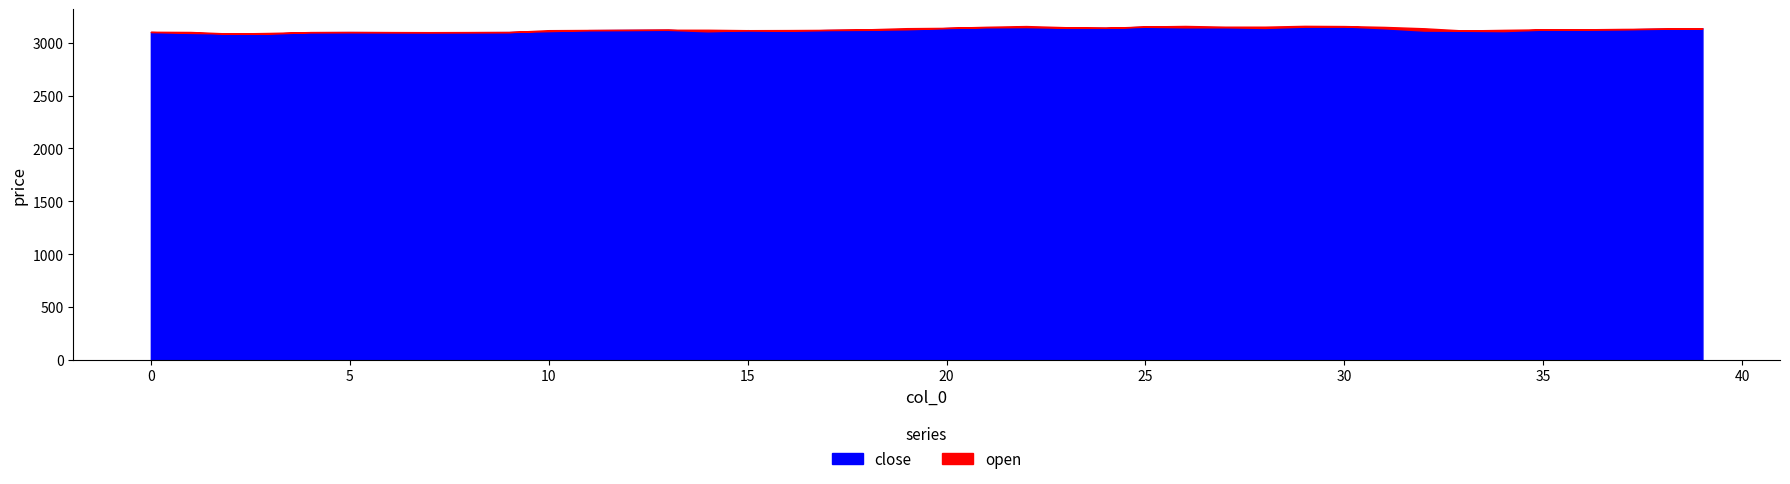

What is the maximum value shown in the chart?

3159